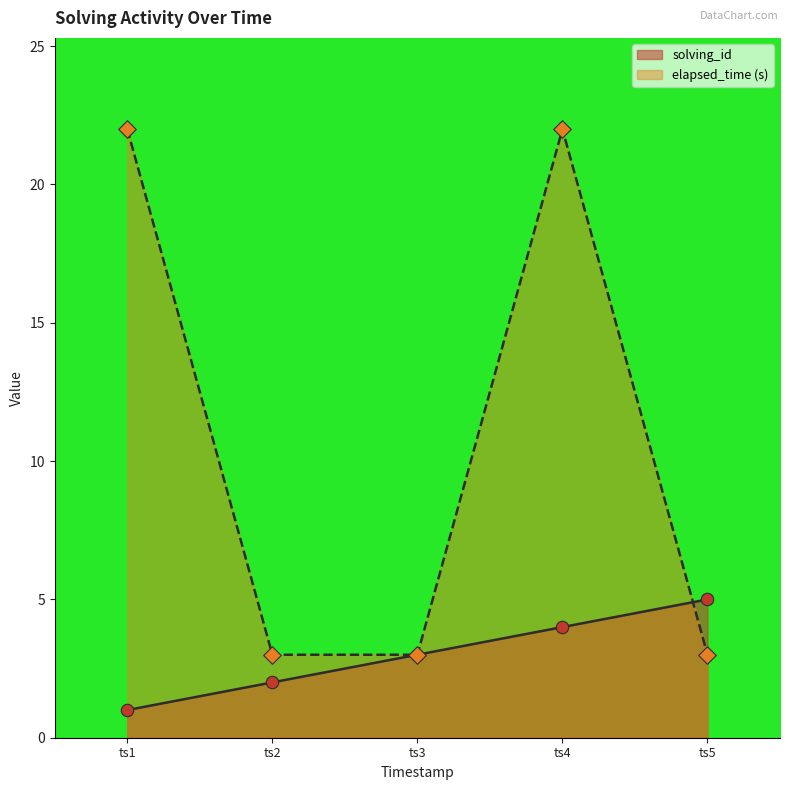

Which series reaches the minimum Y coordinate?

solving_id